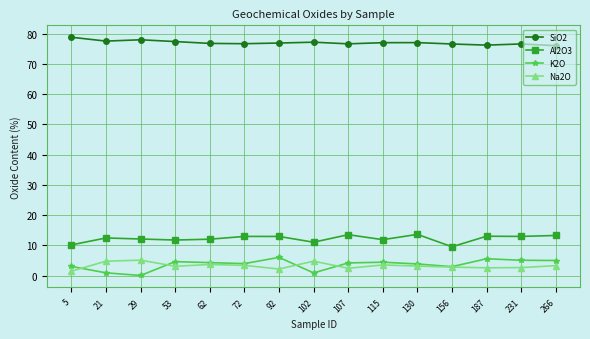

How many series are shown in this chart?

4